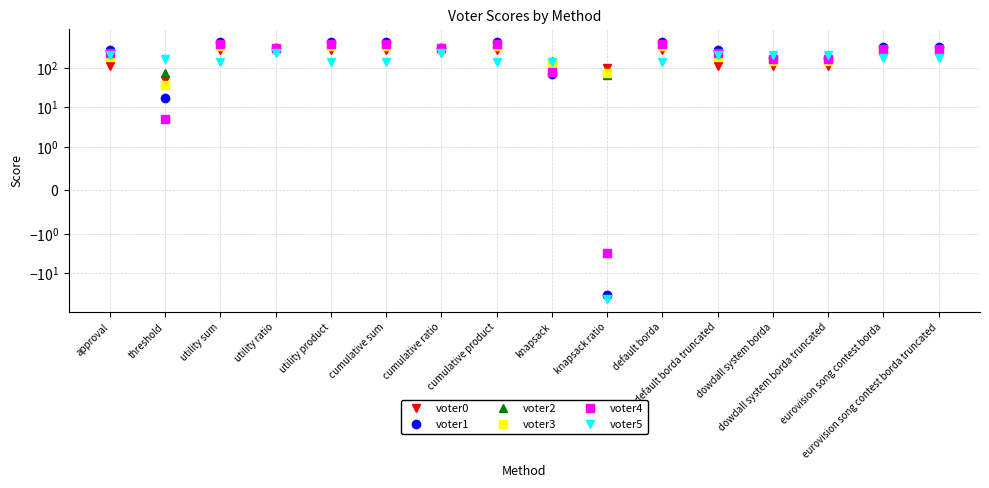

In voter3, how many points are higher than both neighbors (excluding endpoints)?

3